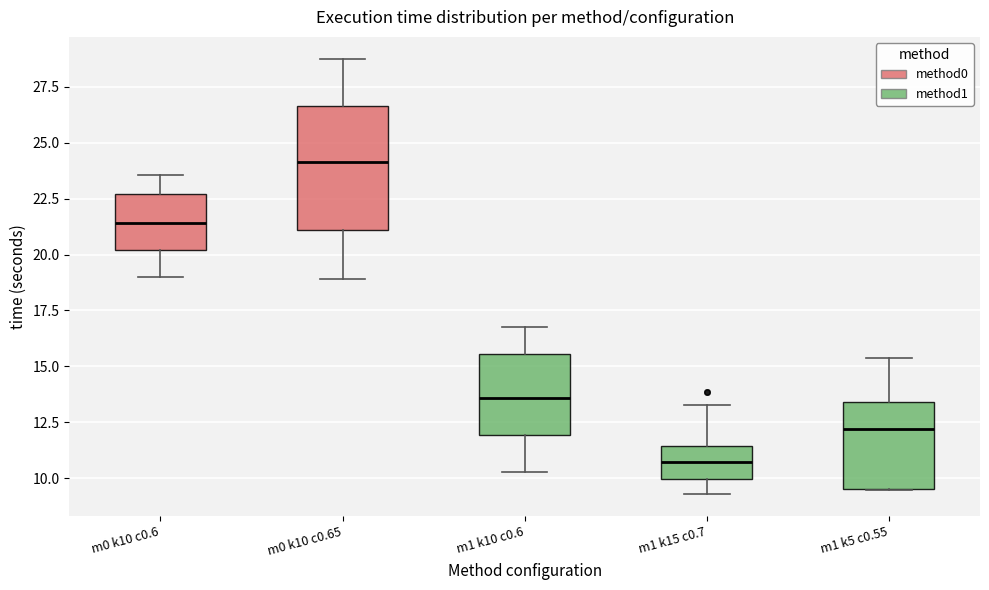

Reading left to right, read every box against the y-axis: the position of its median line, the range the box covers, and the ends of its whiskers. The values are not printed on the chart, so give them approximately, as read against the axis.

m0 k10 c0.6: median 21.5, box 20.0 to 22.5, whiskers 19.0 to 23.5
m0 k10 c0.65: median 24.0, box 21.0 to 26.5, whiskers 19.0 to 29.0
m1 k10 c0.6: median 13.5, box 12.0 to 15.5, whiskers 10.5 to 17.0
m1 k15 c0.7: median 10.5, box 10.0 to 11.5, whiskers 9.5 to 13.5
m1 k5 c0.55: median 12.0, box 9.5 to 13.5, whiskers 9.5 to 15.5